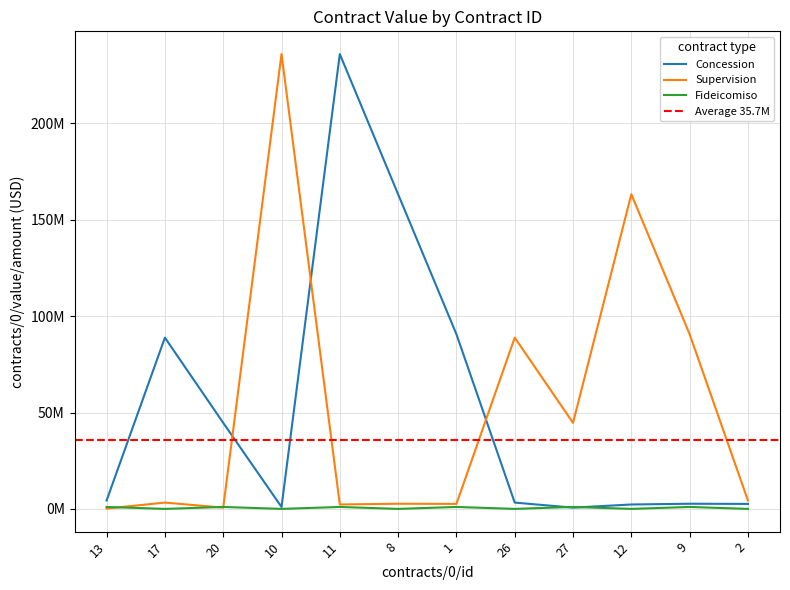

The Supervision series shows 2673669.5 at 8. True or false?

True